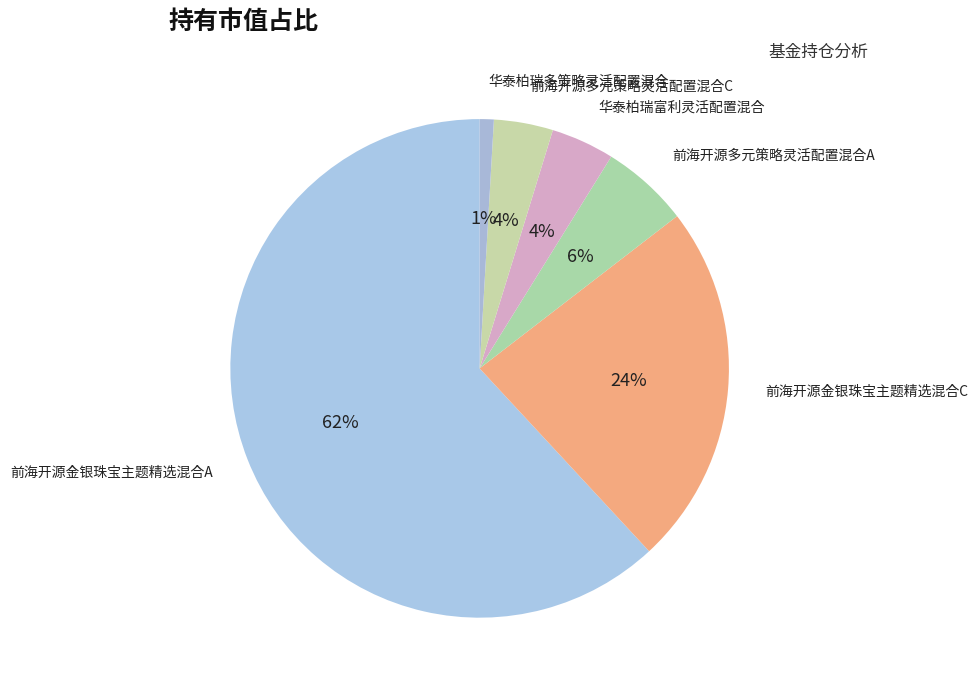

What is the smallest slice in the pie chart?

华泰柏瑞多策略灵活配置混合